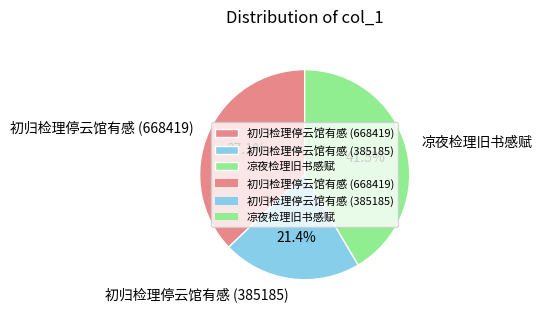

Between 凉夜检理旧书感赋 and 初归检理停云馆有感 (385185), which is larger?

凉夜检理旧书感赋